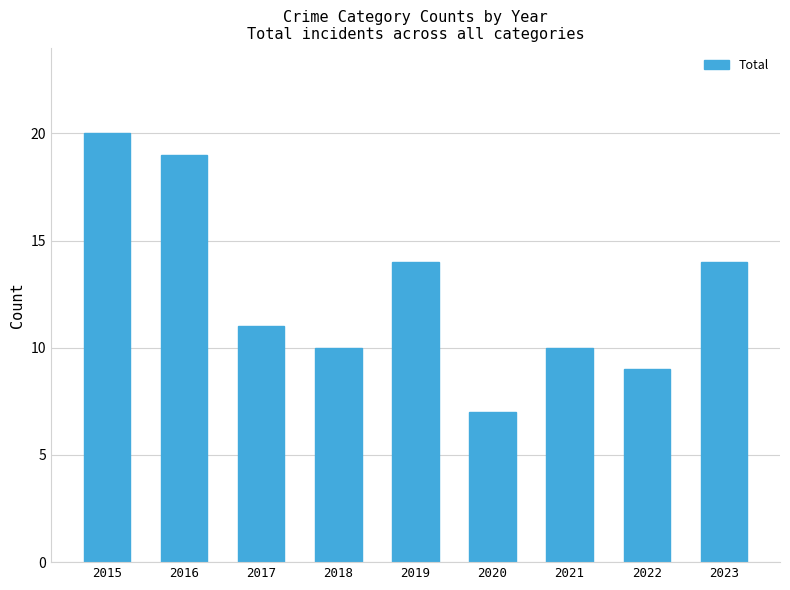

What is the approximate value at 2023?

14